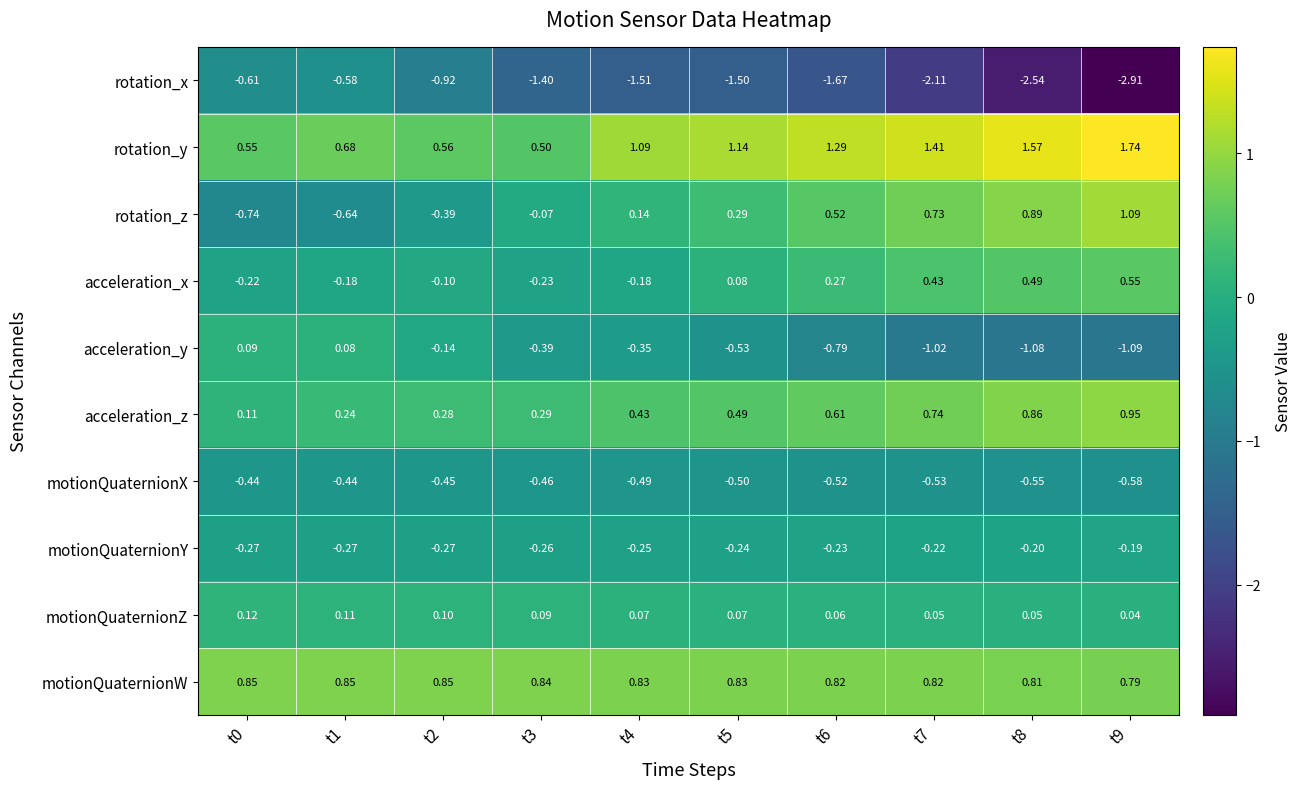

How many categories are shown in the chart?

10